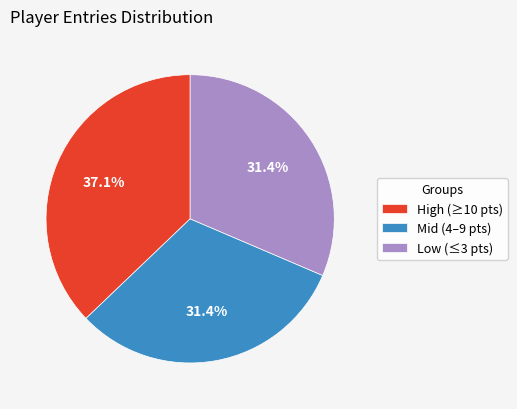

What is the total percentage of High (≥10 pts) and Mid (4–9 pts)?

68.6%